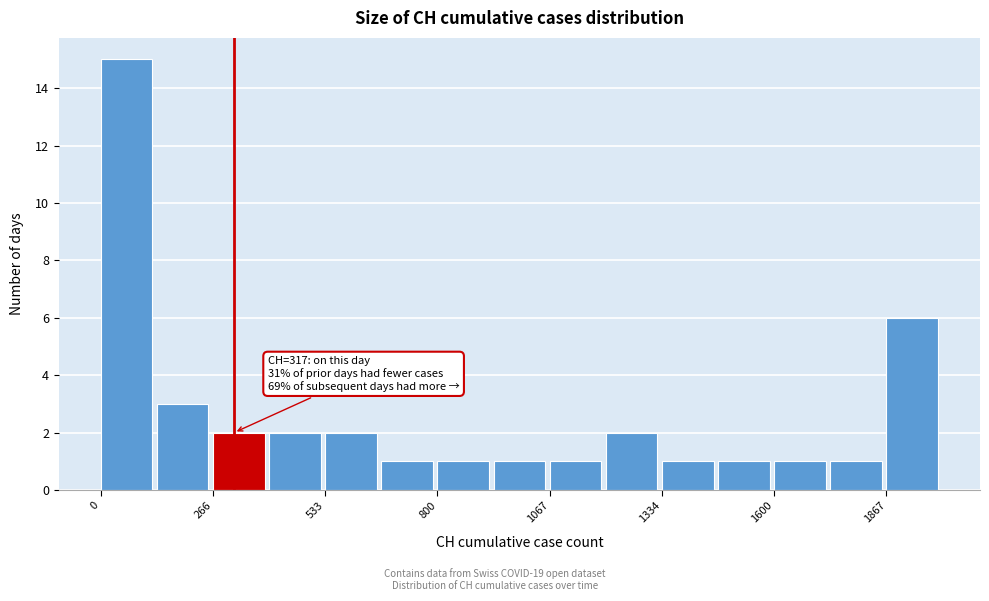

Read against the x-axis, roughly where is the centre of the tallest bar?

50